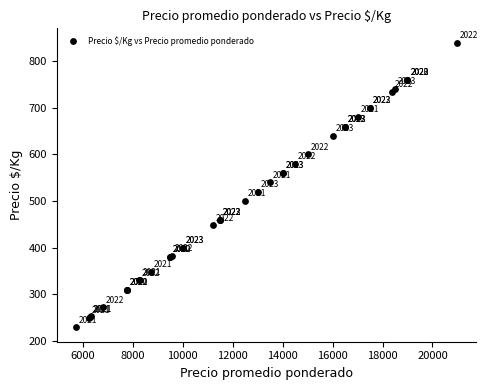

What Y value in the scatter plot is closest to 534?

540